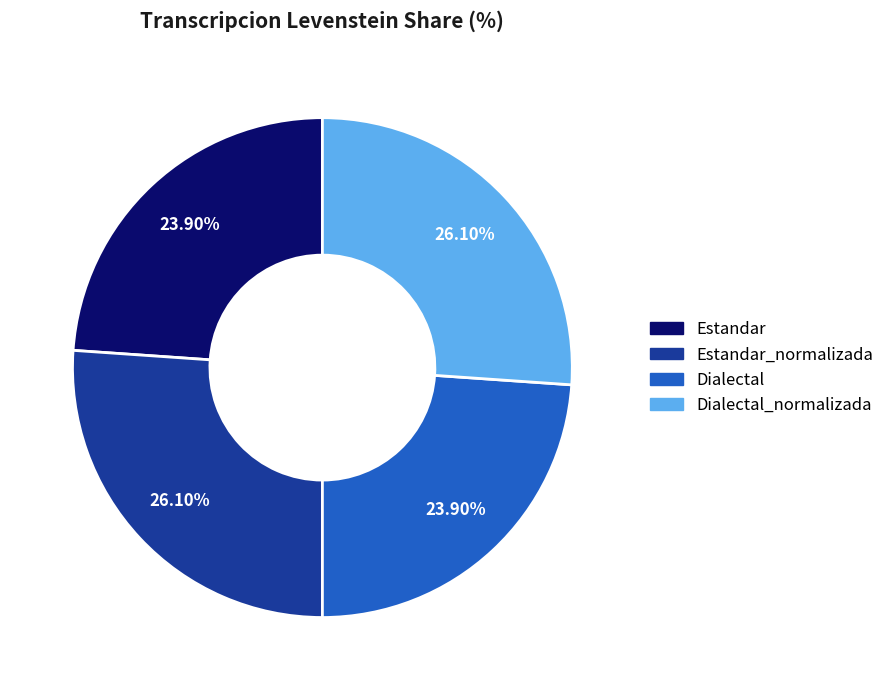

Between Estandar and Dialectal_normalizada, which is larger?

Dialectal_normalizada